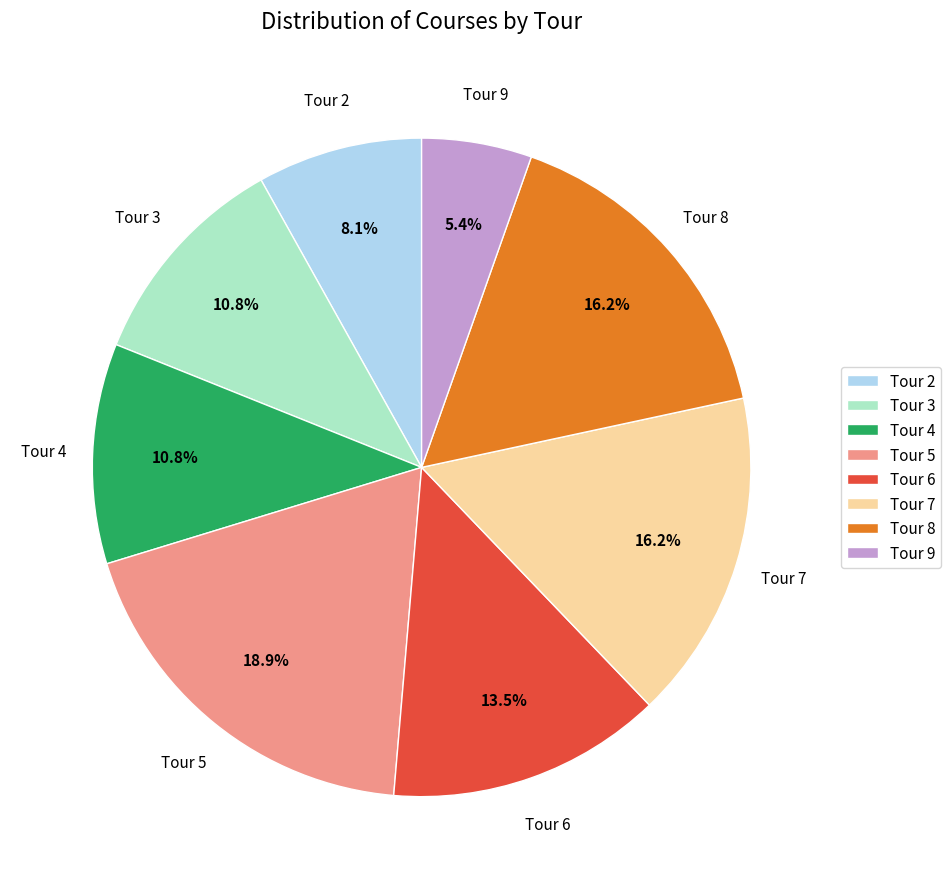

What portion of the pie excludes Tour 7?

83.8%